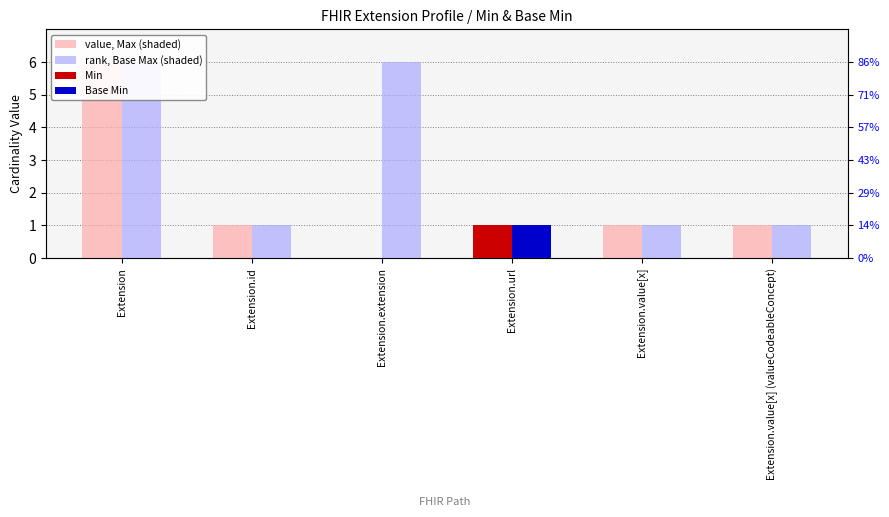

What is the label of the 2nd bar from the left?

Extension.id